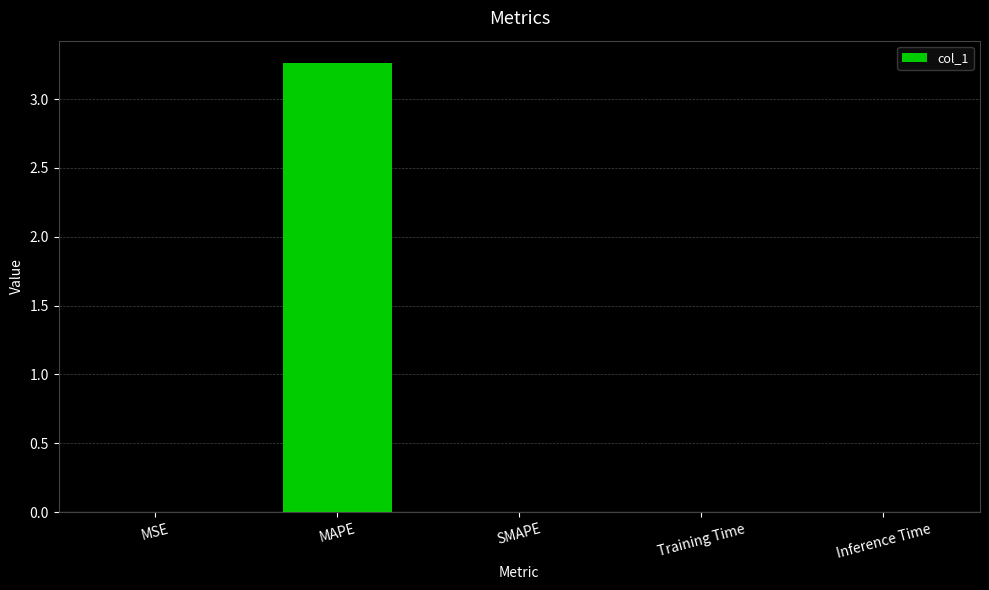

Between MAPE and Inference Time, which is larger?

MAPE